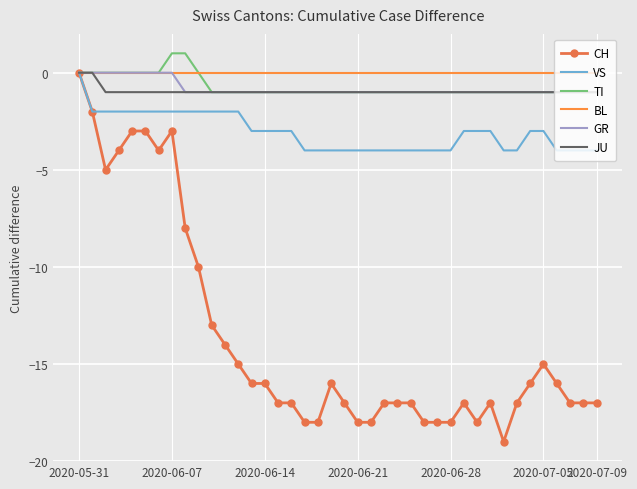

What is the minimum value shown in the chart?

-19